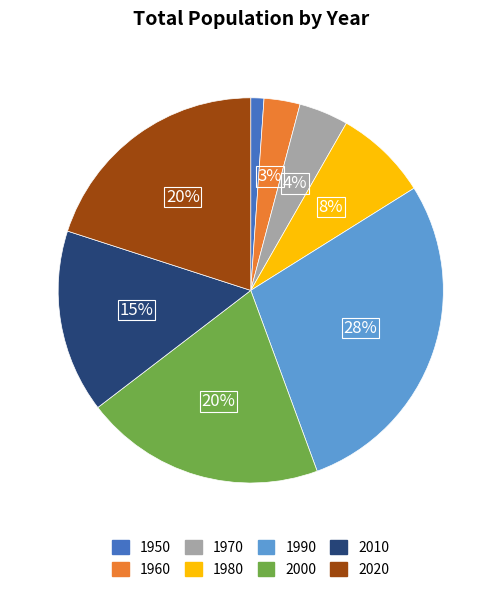

Is the sum of 2010 and 2000 greater than half?

No